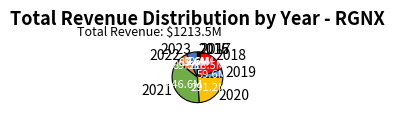

Which slice is the largest?

2021